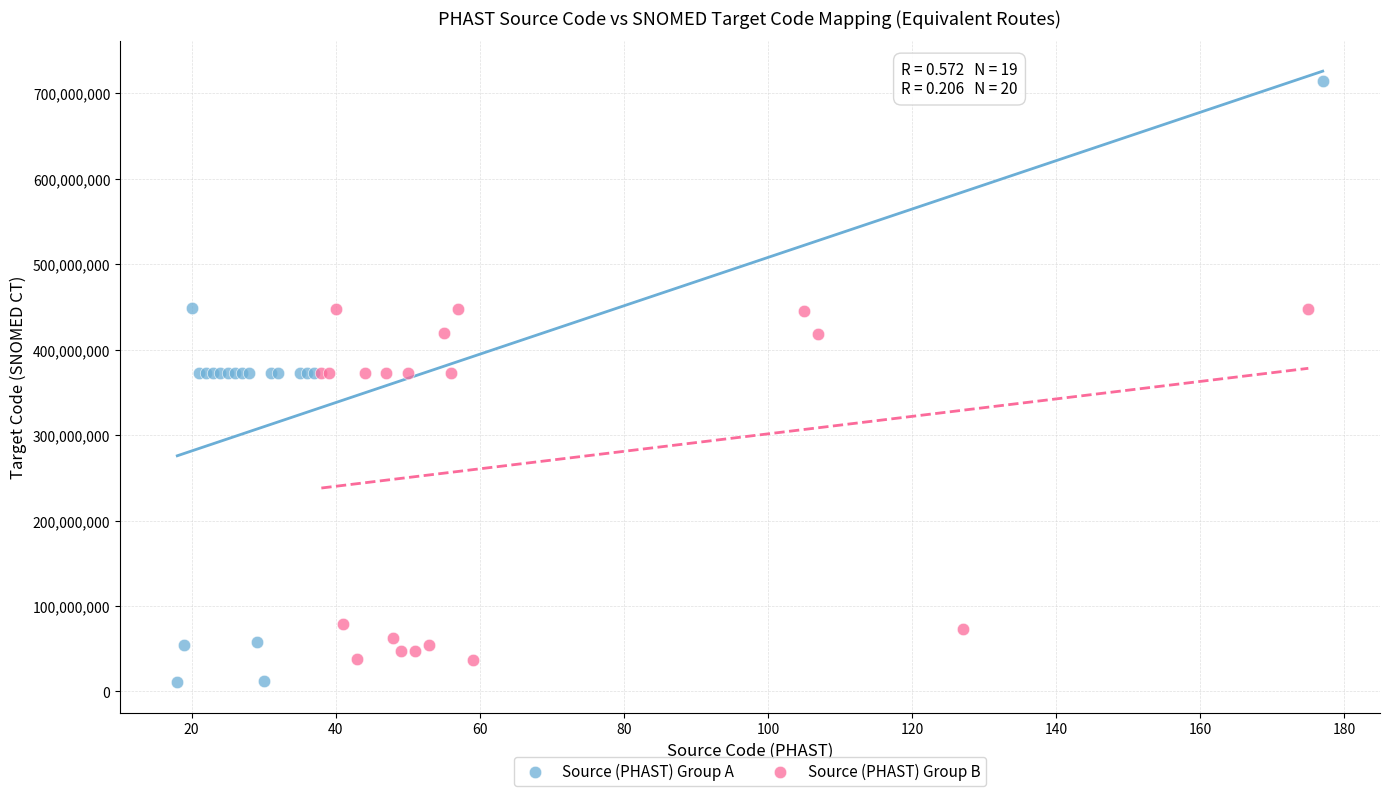

What are all the series names shown in the legend?

Source (PHAST) Group A, Source (PHAST) Group B